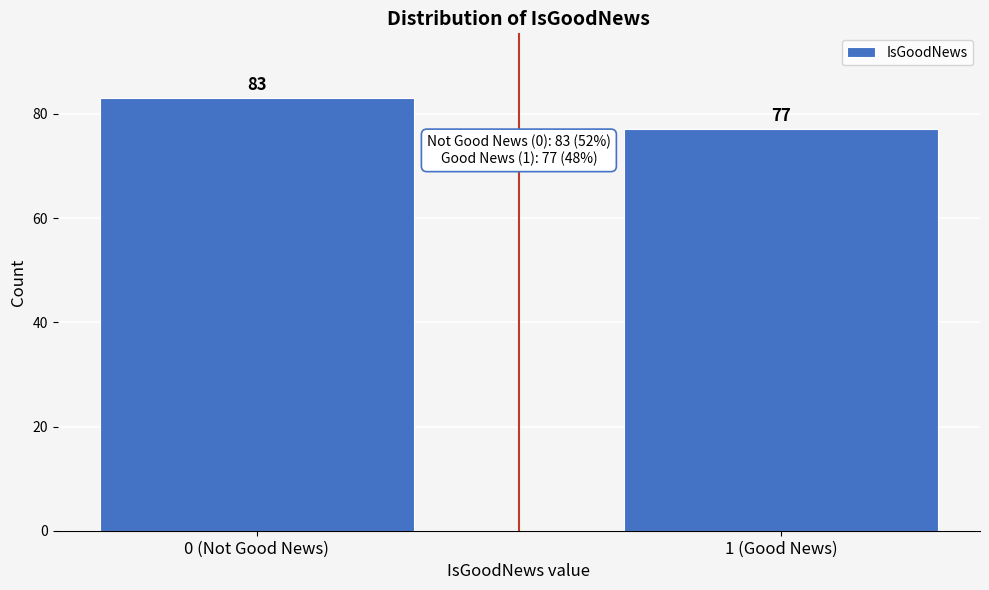

Reading left to right, extract all data points from this chart.

83	77